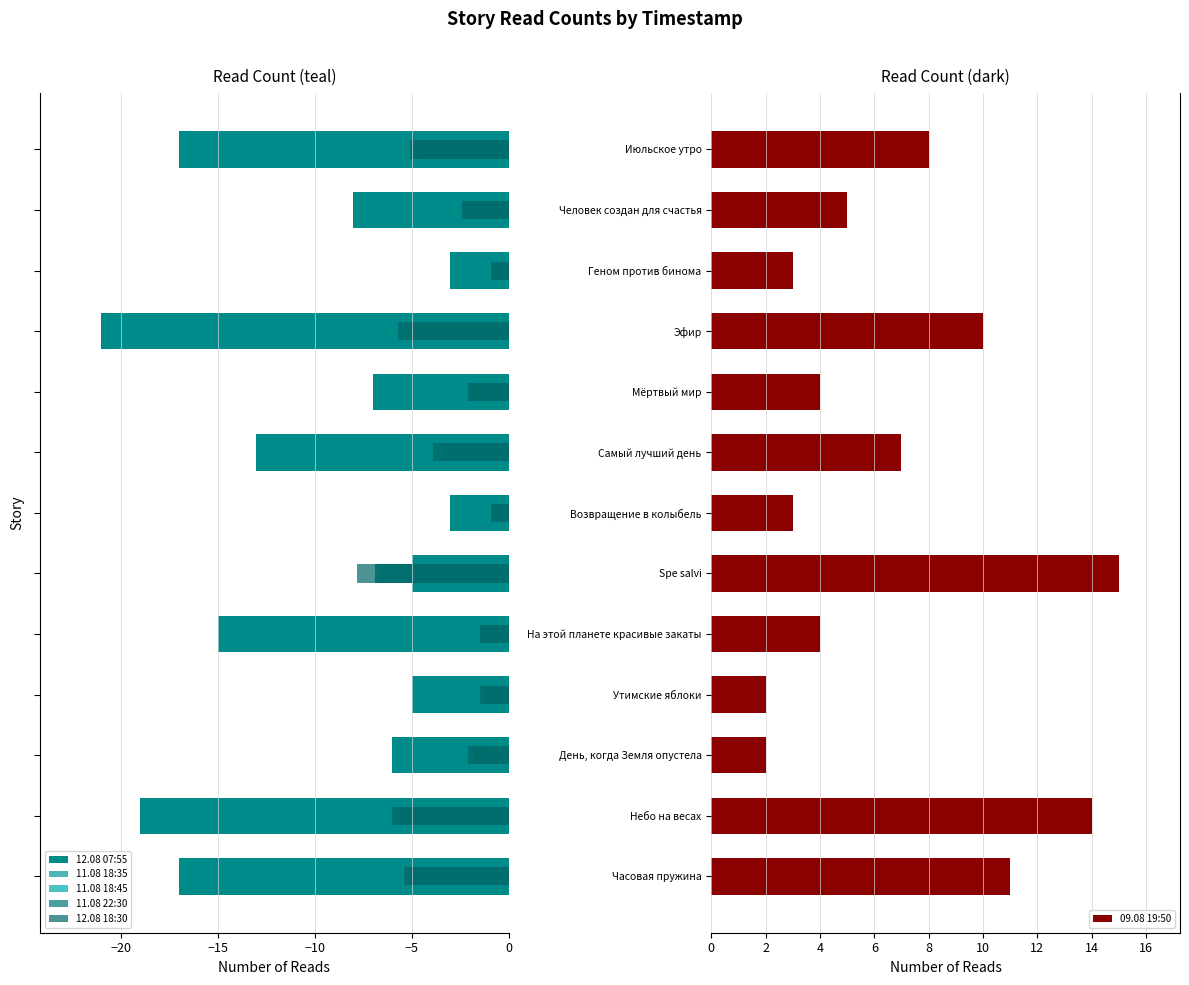

Does the chart contain stacked bars?

No